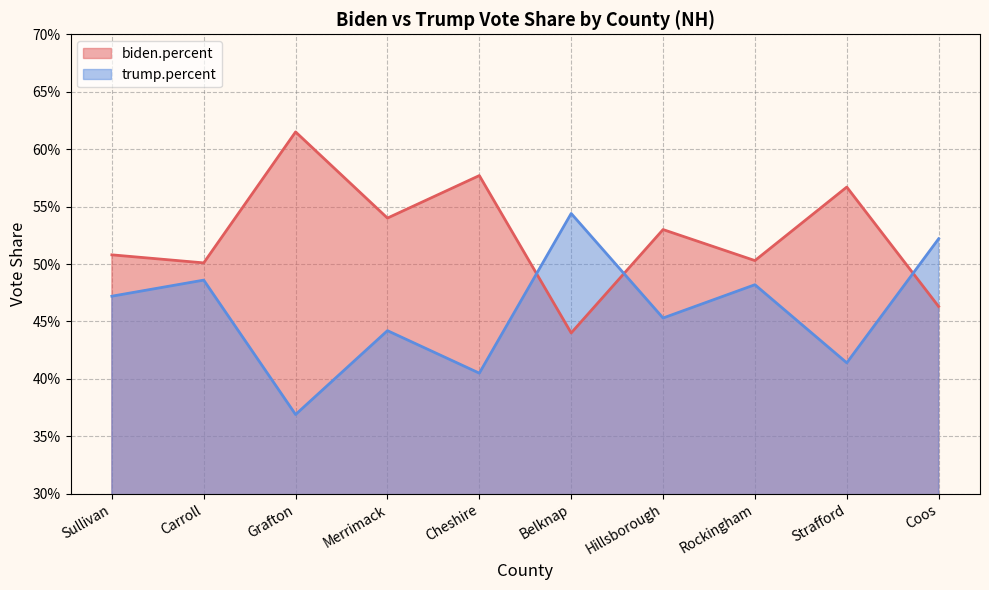

What is the label of the 8th point from the left?

Rockingham